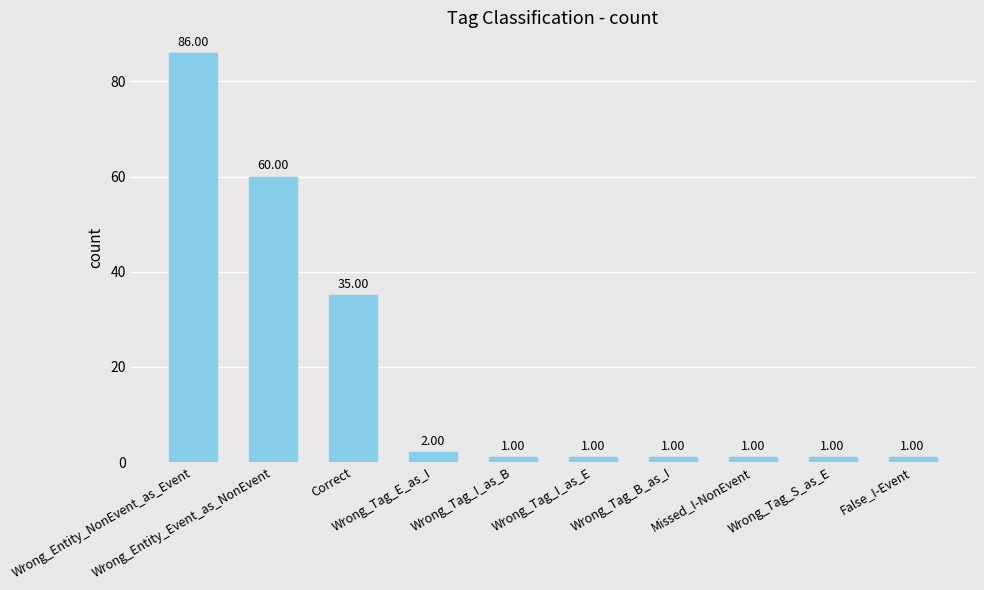

What is the sum of all values?

189